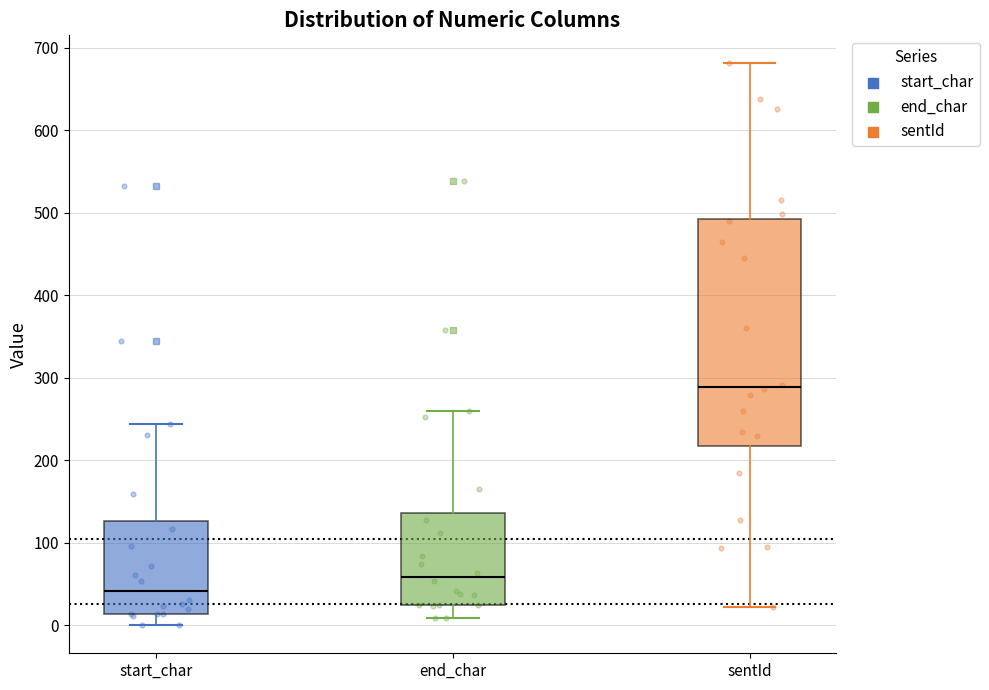

Which box's median line is the lowest?

start_char